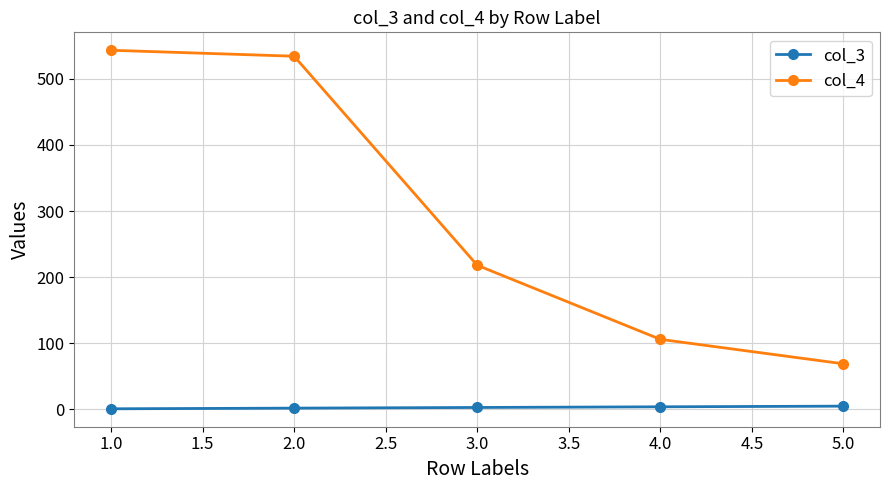

List the series in order of their overall mean, highest first.

col_4, col_3